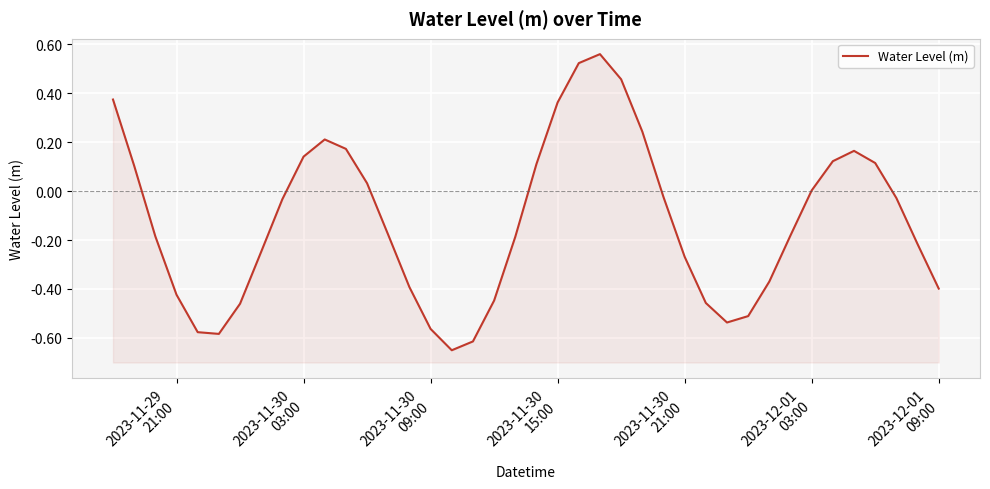

The chart shows a value of 0.4 at 23. True or false?

False